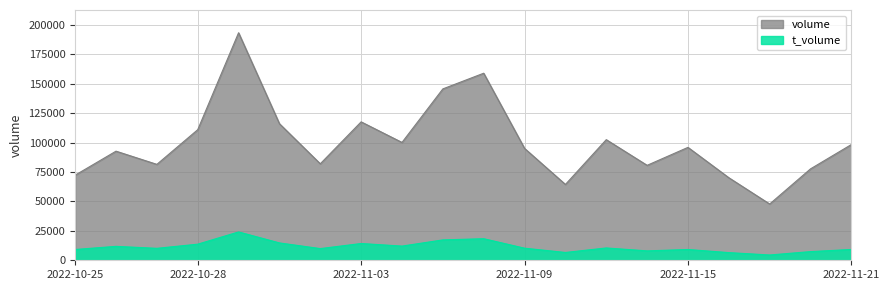

True or false: volume and t_volume cross at least once.

False